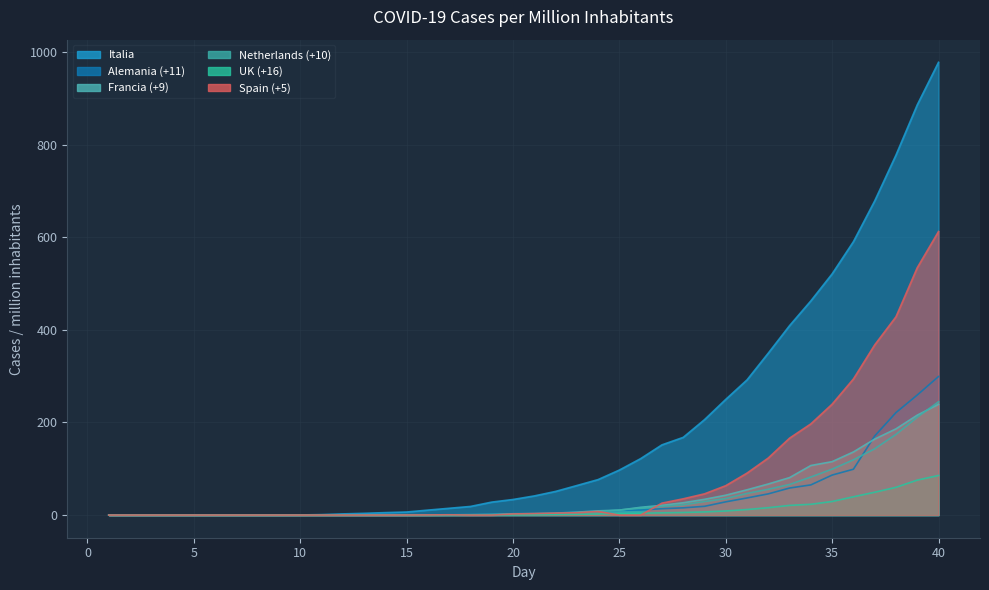

Reading left to right, extract all data points from this chart.

Italia: 0.0	0.0	0.0	0.0	0.0	0.0	0.0	0.0	0.0	0.3	1.0	2.6	3.8	5.3	6.6	10.7	14.7	18.7	28.0	33.7	41.4	51.1	63.8	76.7	97.3	121.9	151.7	167.8	206.1	249.9	292.0	349.8	409.2	462.6	520.9	590.5	678.5	777.5	885.9	977.8
UK (+16): 0.1	0.1	0.1	0.1	0.1	0.1	0.1	0.1	0.1	0.1	0.1	0.1	0.2	0.2	0.2	0.2	0.3	0.3	0.5	0.6	0.8	1.3	1.7	2.4	3.1	4.1	4.8	5.6	6.9	8.9	12.0	16.0	20.9	23.3	29.4	39.5	49.3	59.9	75.5	85.5
Alemania (+11): 0.2	0.2	0.2	0.2	0.2	0.2	0.2	0.2	0.2	0.2	0.2	0.2	0.2	0.2	0.3	0.6	0.6	1.0	1.6	1.9	2.4	3.2	6.5	8.3	10.2	10.9	13.8	15.7	18.9	28.6	37.0	45.8	58.4	65.2	86.4	99.0	170.8	221.3	259.2	299.2
Francia (+9): 0.2	0.2	0.2	0.2	0.2	0.2	0.2	0.2	0.2	0.2	0.2	0.2	0.2	0.2	0.2	0.3	0.6	0.9	1.4	2.9	3.2	4.3	6.3	9.2	10.7	16.8	21.1	26.6	34.0	42.9	54.6	67.2	81.0	107.1	115.4	136.3	164.1	186.2	215.8	239.1
Netherlands (+10): 0.0	0.0	0.0	0.0	0.0	0.0	0.0	0.0	0.0	0.0	0.0	0.0	0.0	0.0	0.0	0.1	0.1	0.4	0.6	1.0	1.4	2.2	4.8	7.5	10.9	15.4	18.7	22.2	29.3	35.7	46.8	55.8	66.1	82.2	99.2	119.4	143.2	174.3	211.3	244.7
Spain (+5): 0.0	0.0	0.0	0.0	0.0	0.0	0.0	0.0	0.0	0.0	0.0	0.0	0.0	0.1	0.1	0.3	0.7	0.0	0.0	2.4	3.2	4.2	5.1	7.8	0.0	0.0	25.8	35.1	45.9	63.5	90.7	123.3	166.2	197.0	239.6	294.0	367.5	428.2	534.2	612.3